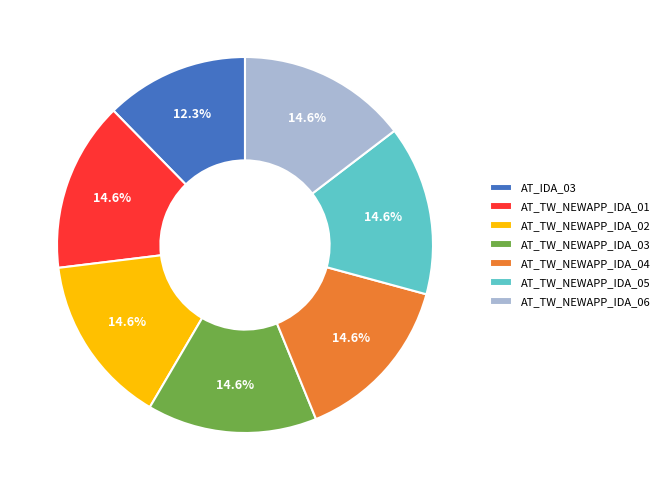

Does any single category account for the majority?

No